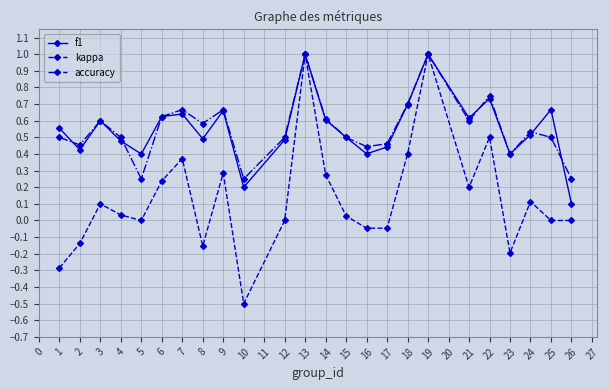

Which series has the largest range (max minus min)?

kappa